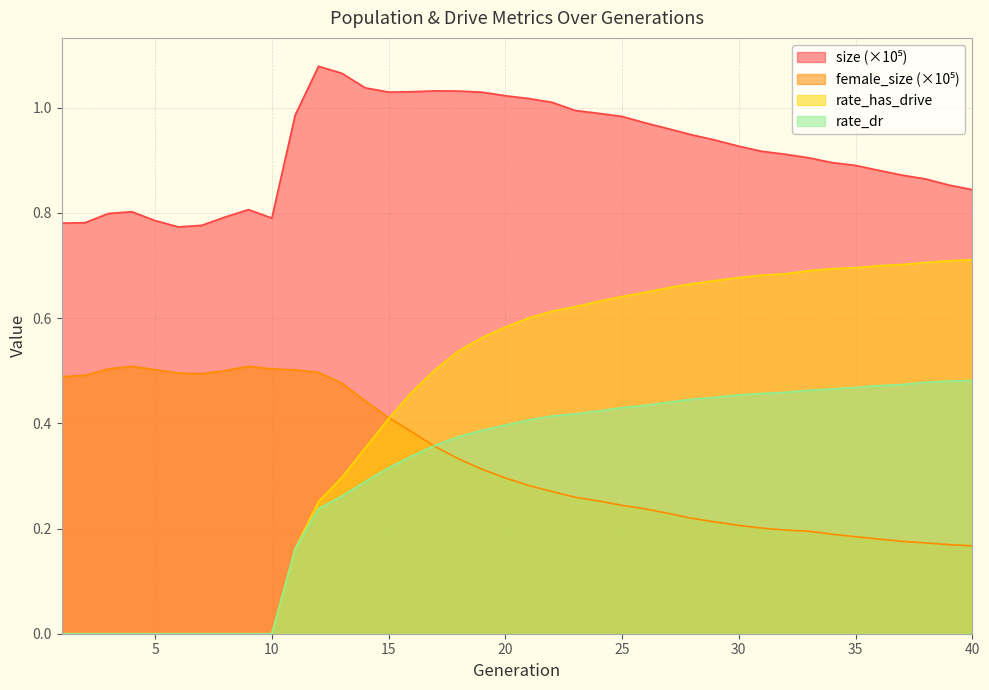

Where is rate_has_drive nearest to the value 0?

1